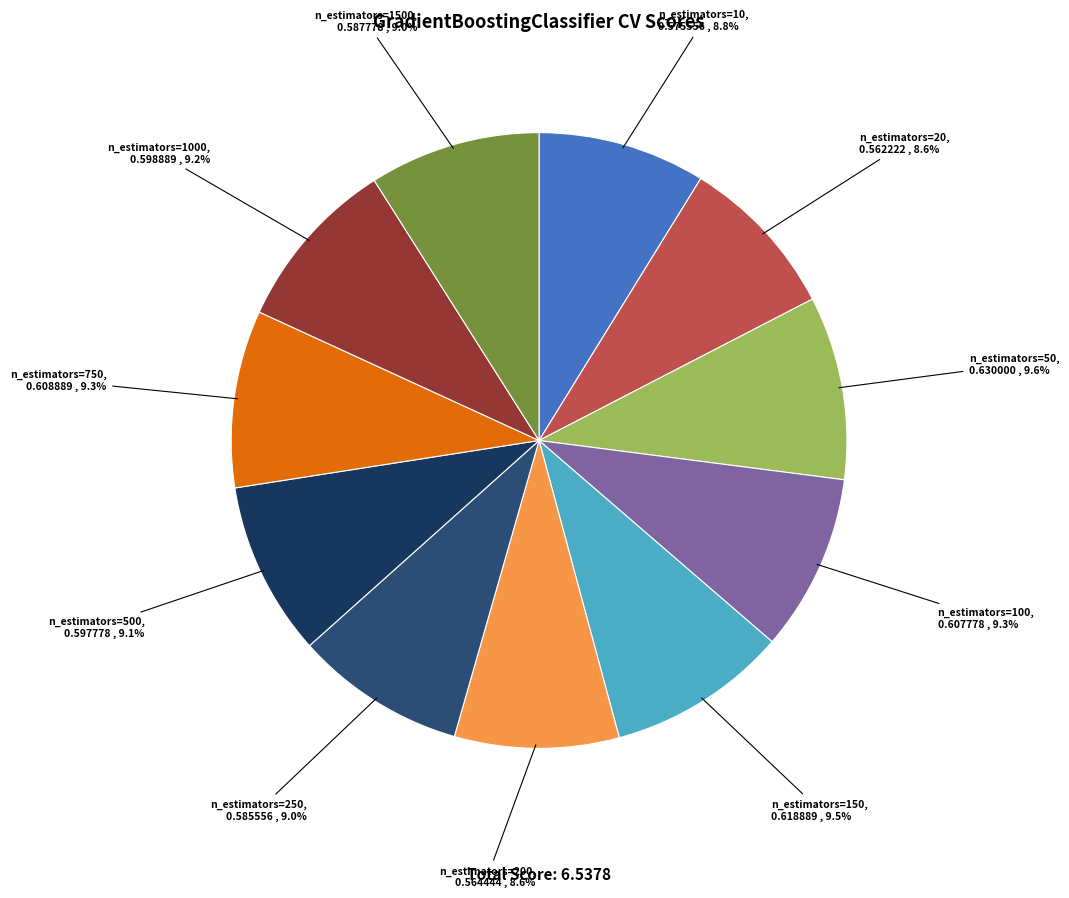

The n_estimators=250 slice represents 1% of the pie. True or false?

False